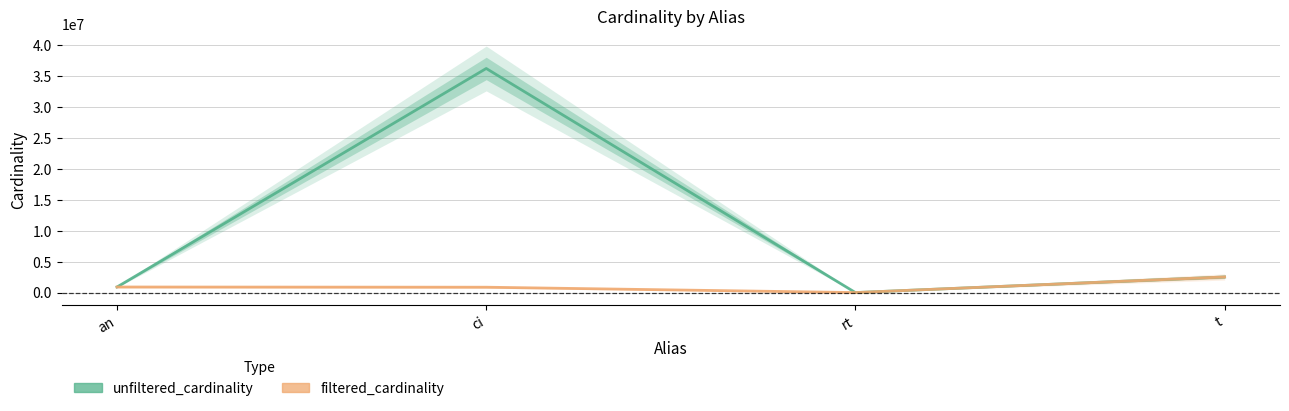

What is the label of the 2nd point from the left?

ci